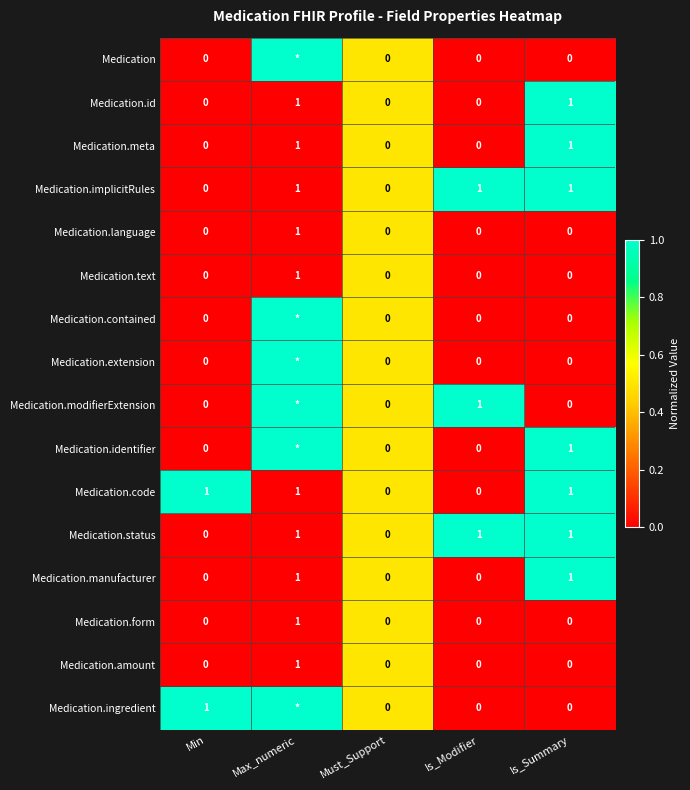

Is it true that Medication.code equals 2 at Is_Summary?

False